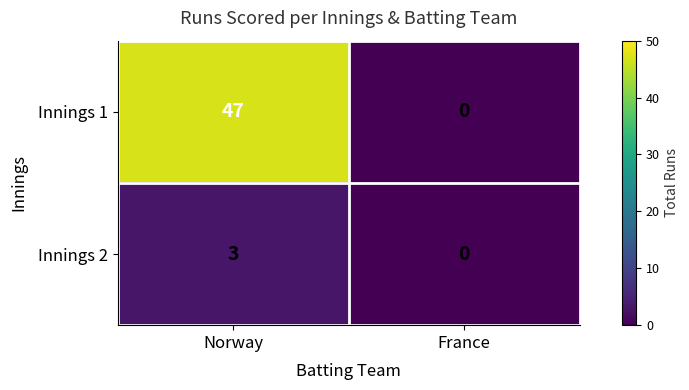

Rank the series at Norway from lowest to highest value.

Innings 2, Innings 1